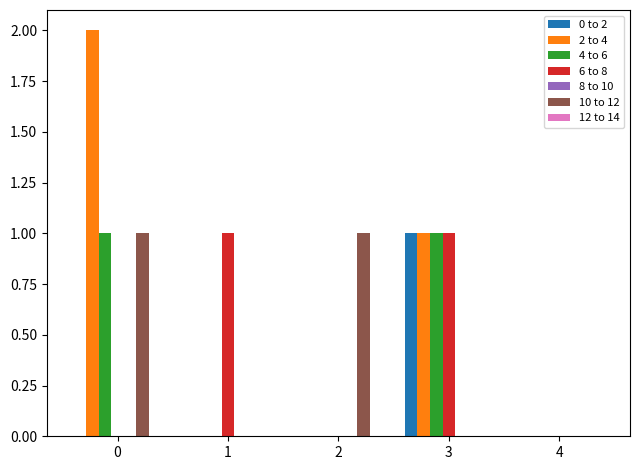

How many categories are shown in the chart?

5